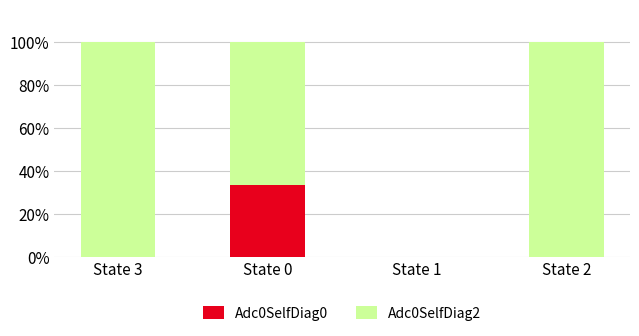

The Adc0SelfDiag0 series shows 21.7 at State 0. True or false?

False